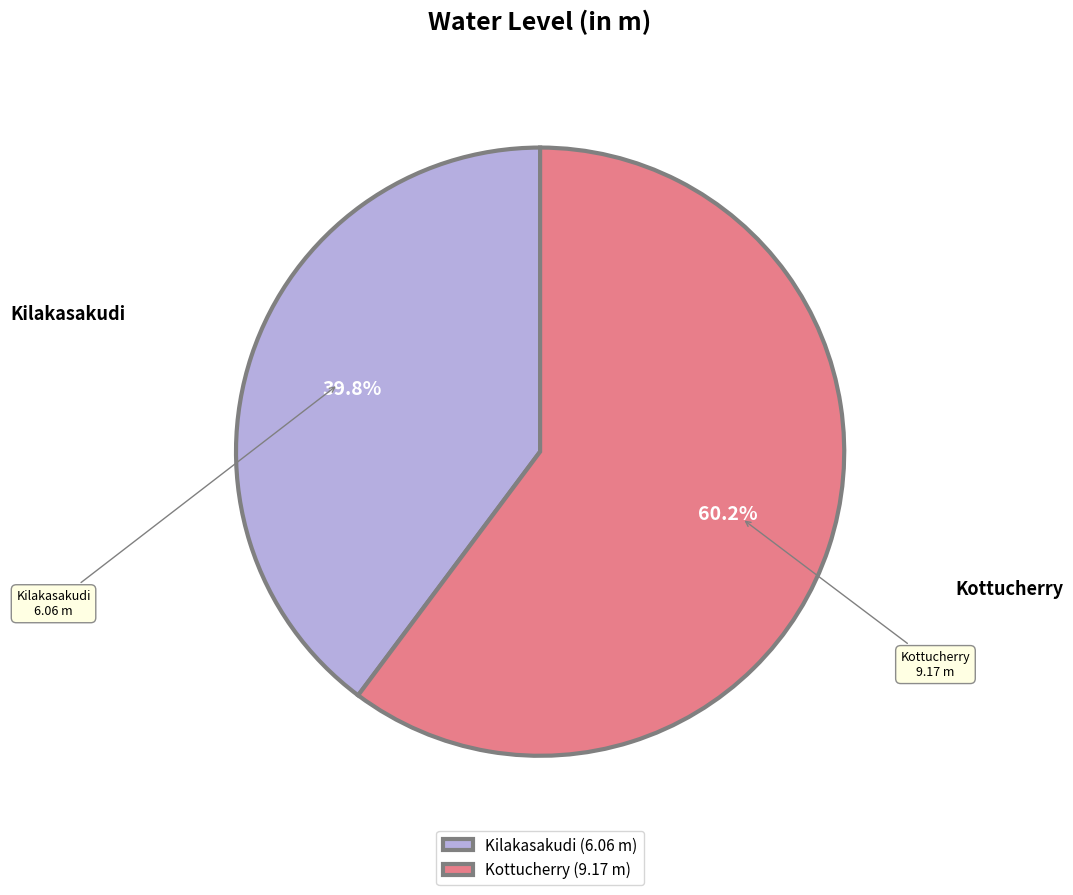

What percentage do Kilakasakudi and Kottucherry together represent?

100.0%